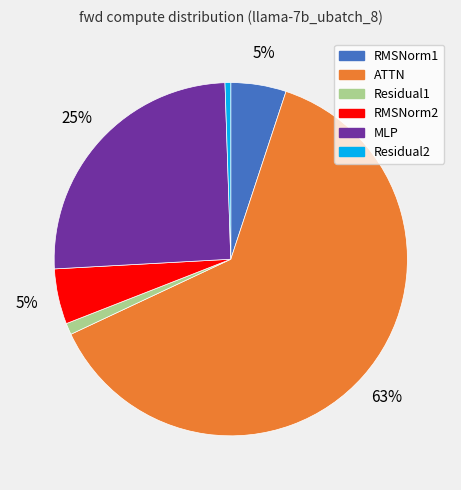

To the nearest percent, what is the difference between the largest and smallest slice percentages?

62%